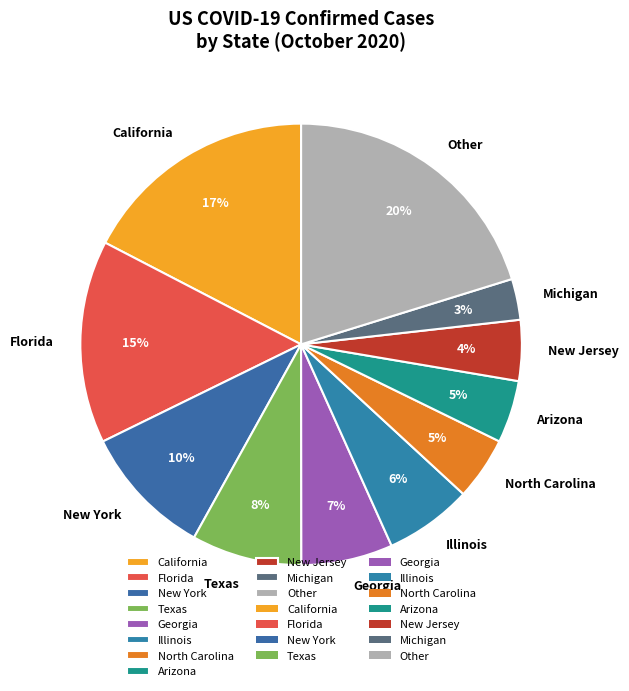

Is the sum of Arizona and Texas greater than half?

No